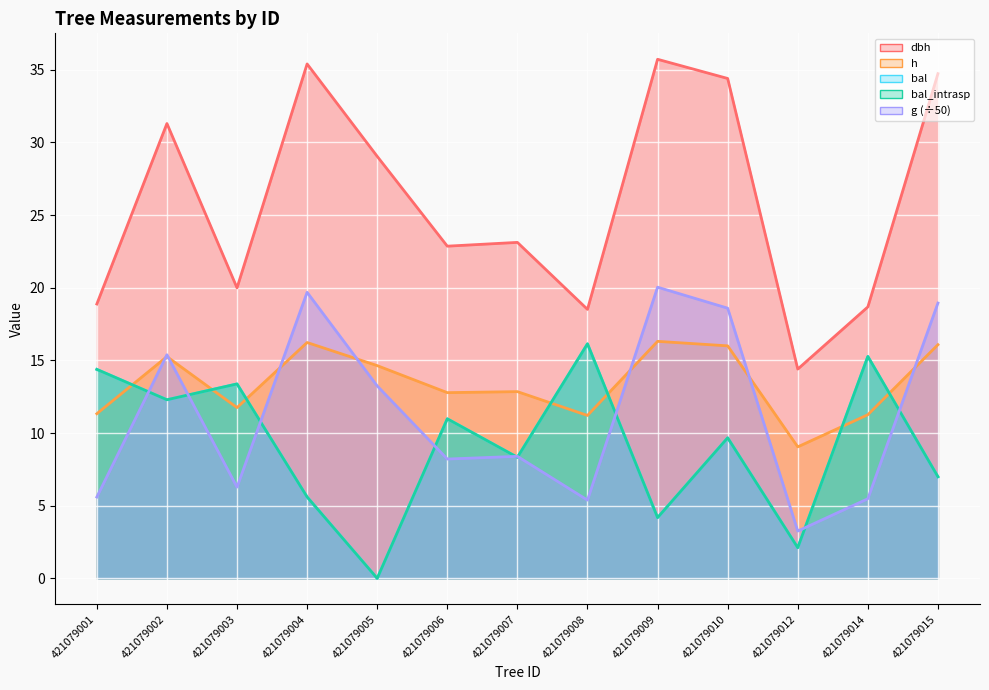

Where does the h series first go above 12?

421079002